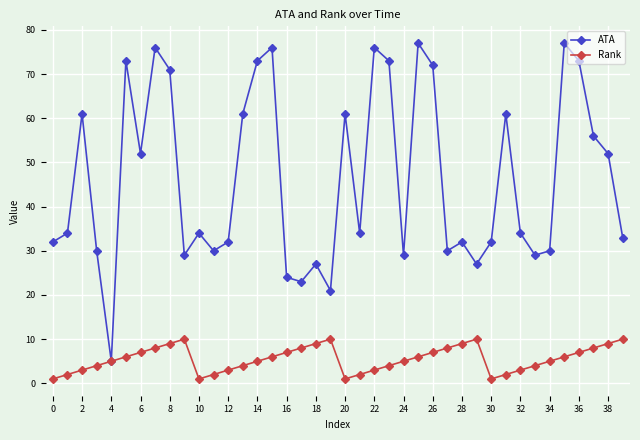

Rank the series by their maximum value, from lowest to highest.

Rank, ATA